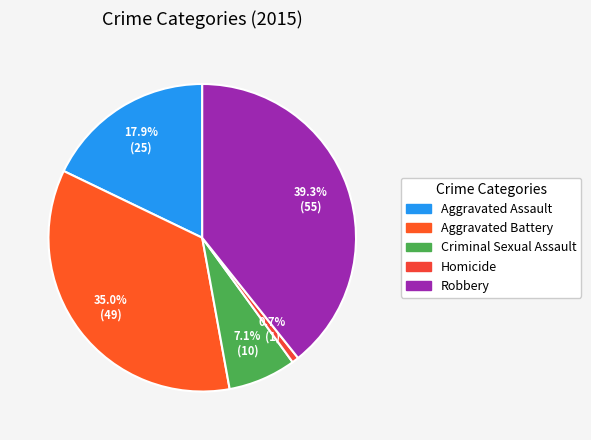

Between Aggravated Assault and Aggravated Battery, which is larger?

Aggravated Battery